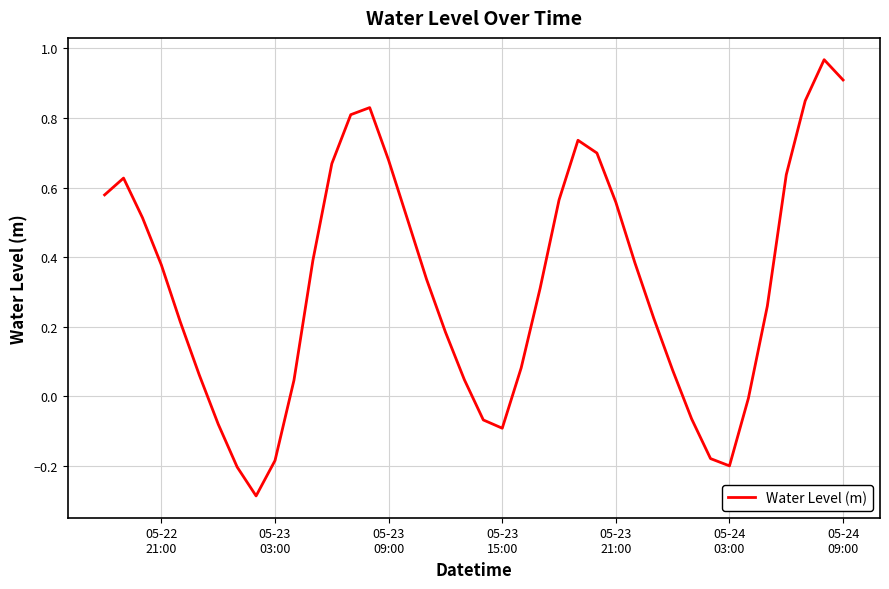

Does the chart display data point markers on the line(s)?

No